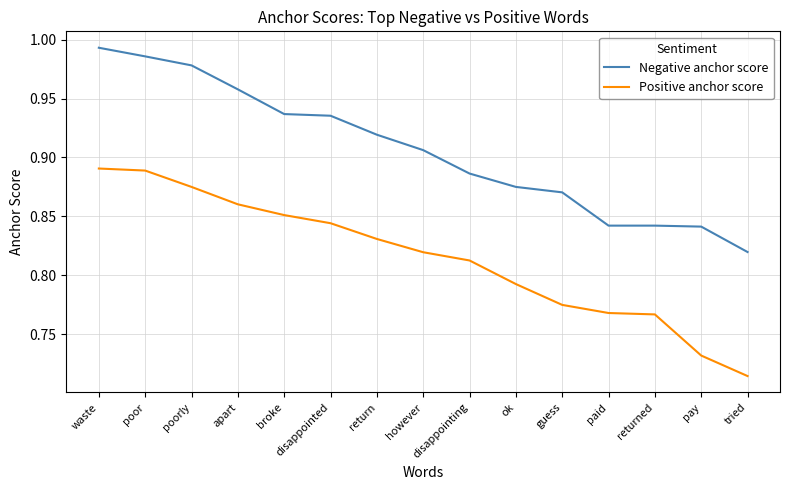

True or false: Positive anchor score and Negative anchor score intersect in this chart.

False